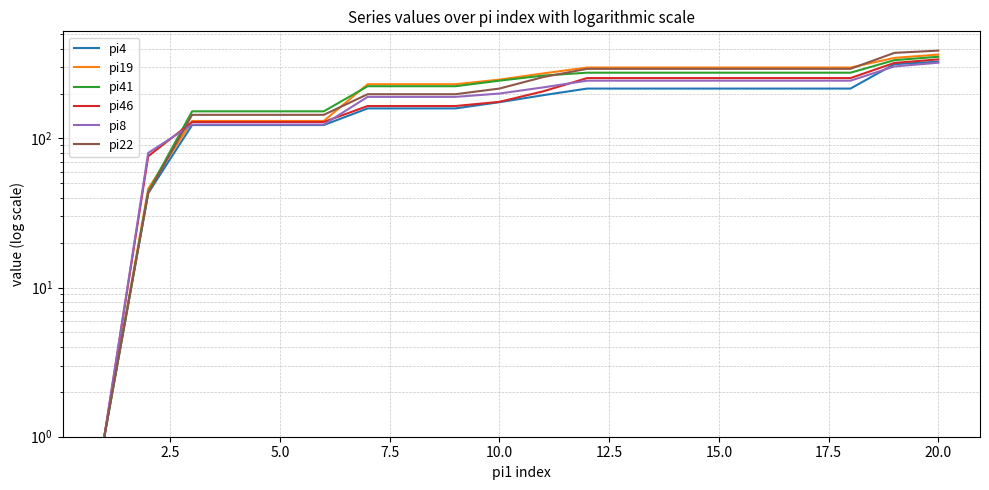

True or false: pi22 and pi4 cross at least once.

False